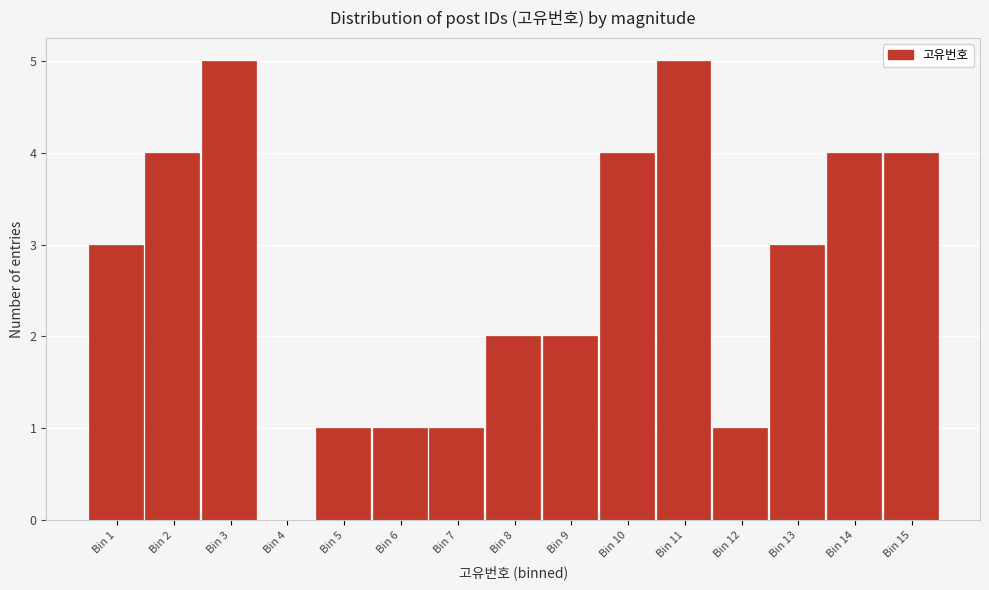

Reading right to left, list all the values displayed in this chart.

Bin 15=4	Bin 14=4	Bin 13=3	Bin 12=1	Bin 11=5	Bin 10=4	Bin 9=2	Bin 8=2	Bin 7=1	Bin 6=1	Bin 5=1	Bin 4=0	Bin 3=5	Bin 2=4	Bin 1=3